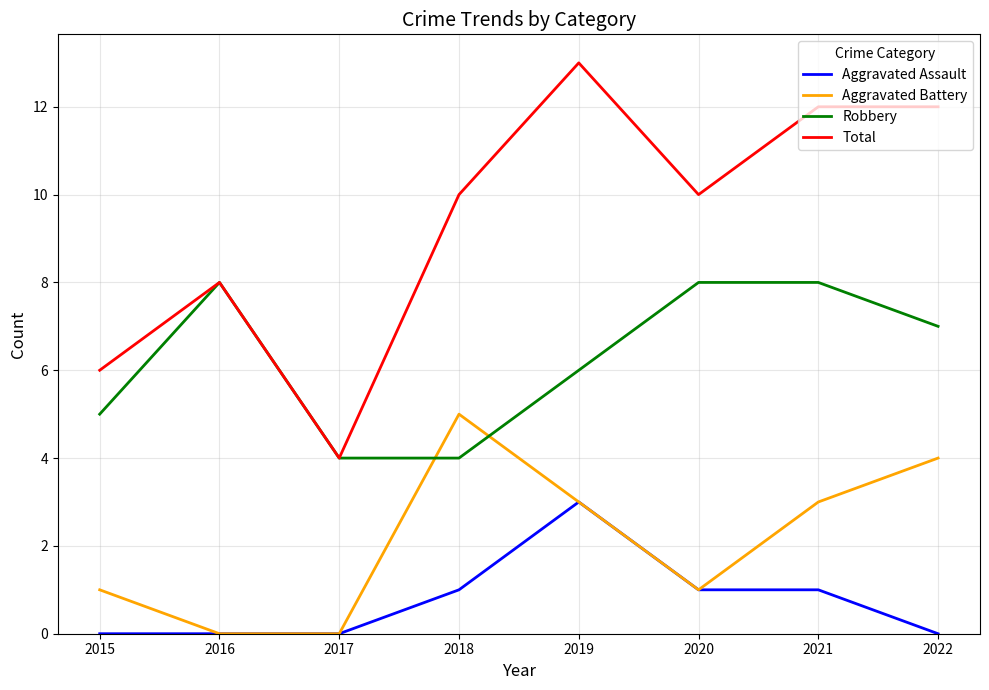

Which category has the lowest value in the Total series?

2017